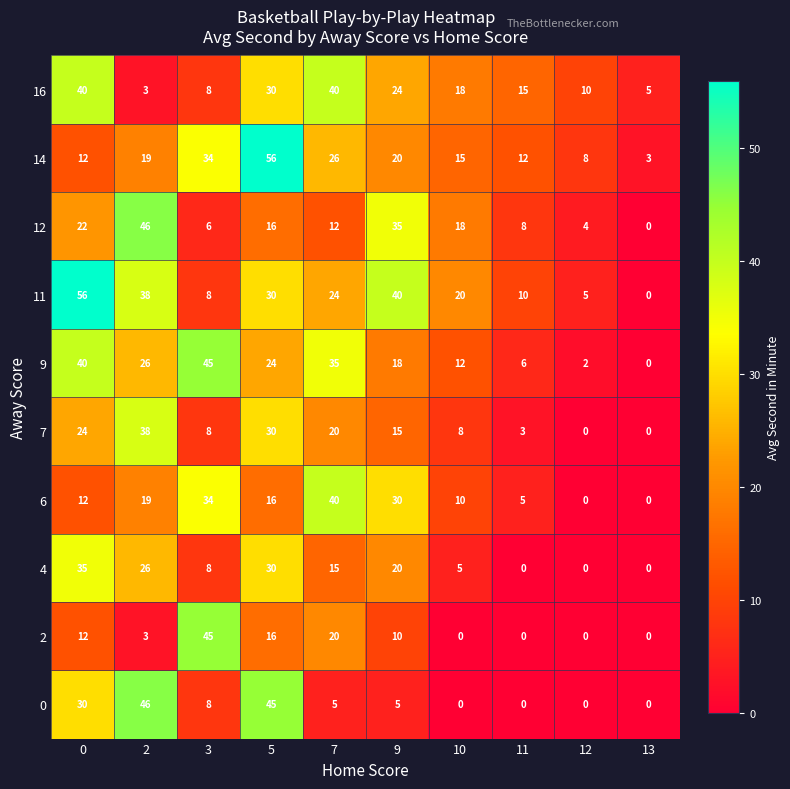

The value of 6 at 3 is 34. True or false?

True